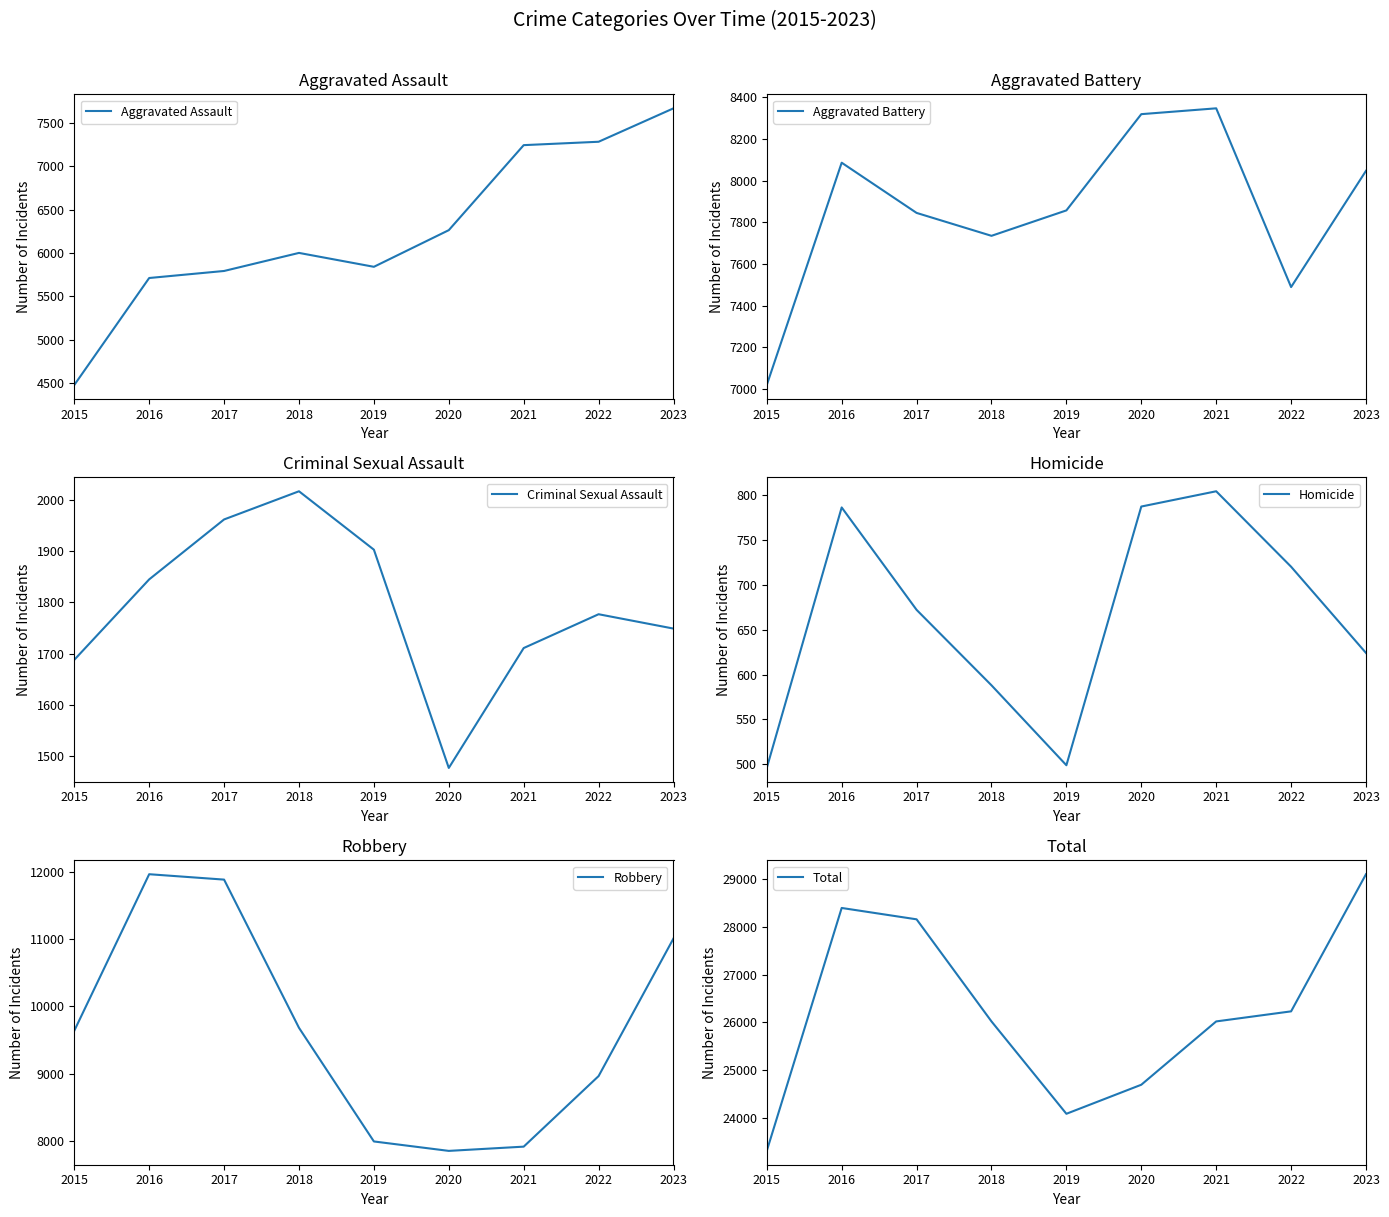

What value does the Homicide series have at 2017?

672